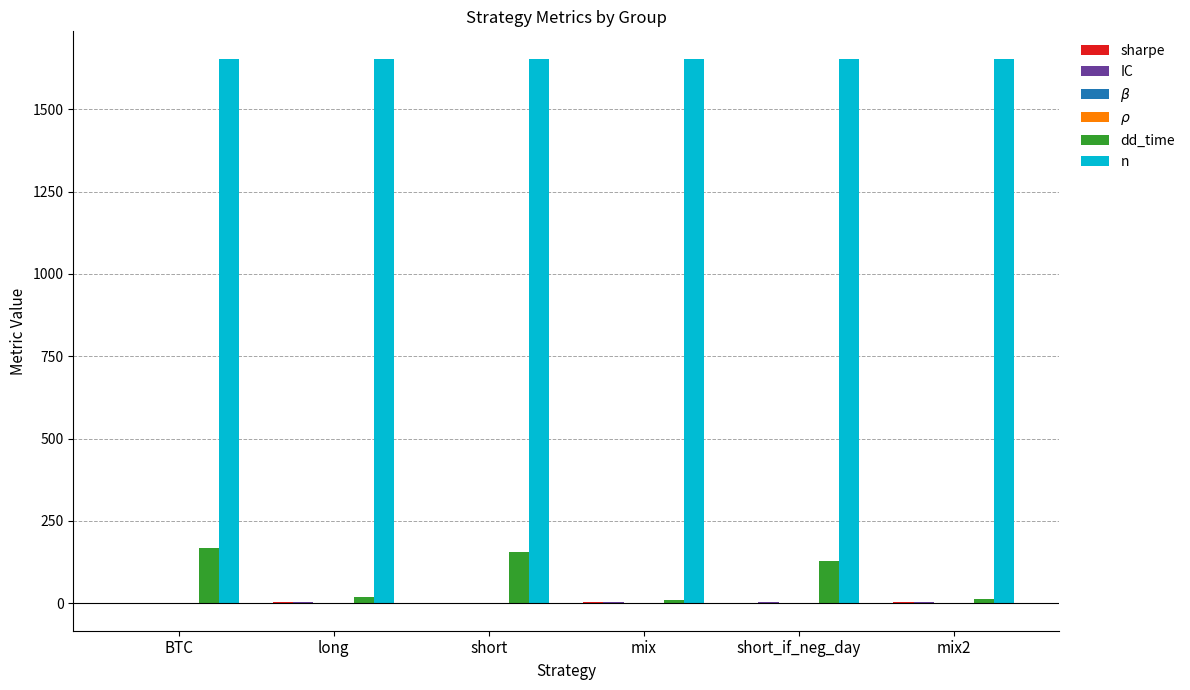

Which has a higher value, mix2 or mix?

mix2